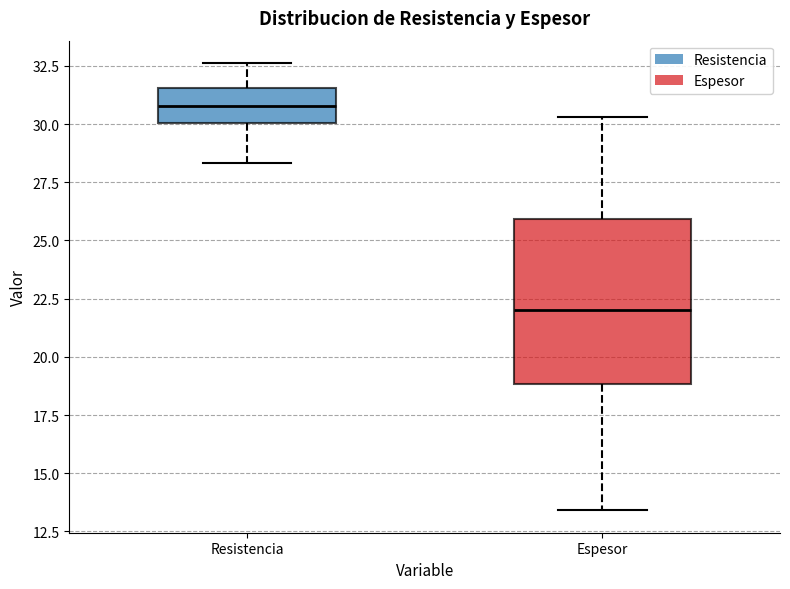

Reading left to right, transcribe this box plot: for each box, give where its median line is, the range the box spans, and where its two whiskers end, as read against the y-axis. The values are not printed on the chart, so give them approximately, as read against the axis.

Resistencia: median 31.0, box 30.0 to 31.5, whiskers 28.5 to 32.5
Espesor: median 22.0, box 19.0 to 26.0, whiskers 13.5 to 30.5